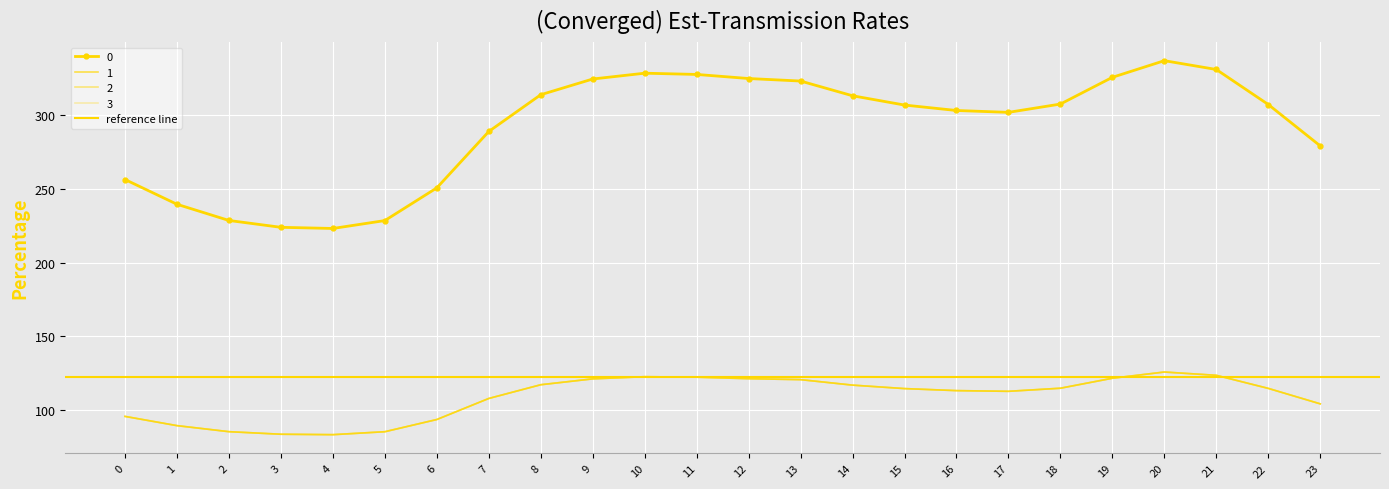

What is the difference between the second highest and minimum values in the 0 series?

107.9